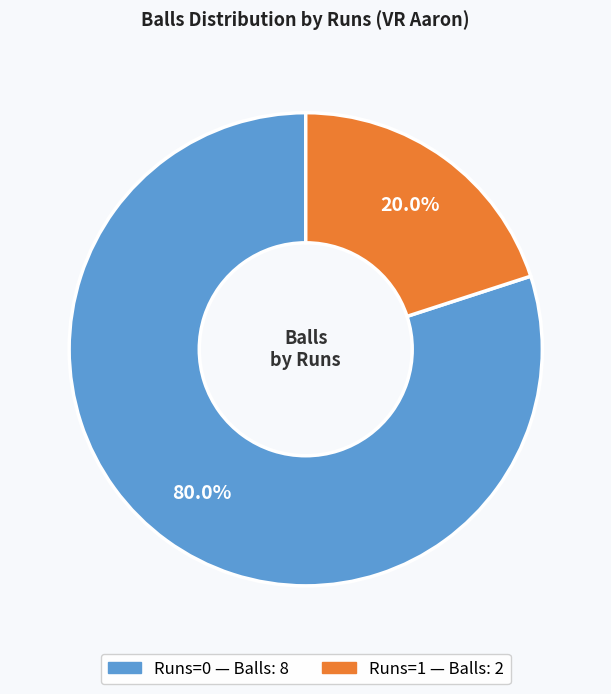

Does any single category account for the majority?

Yes